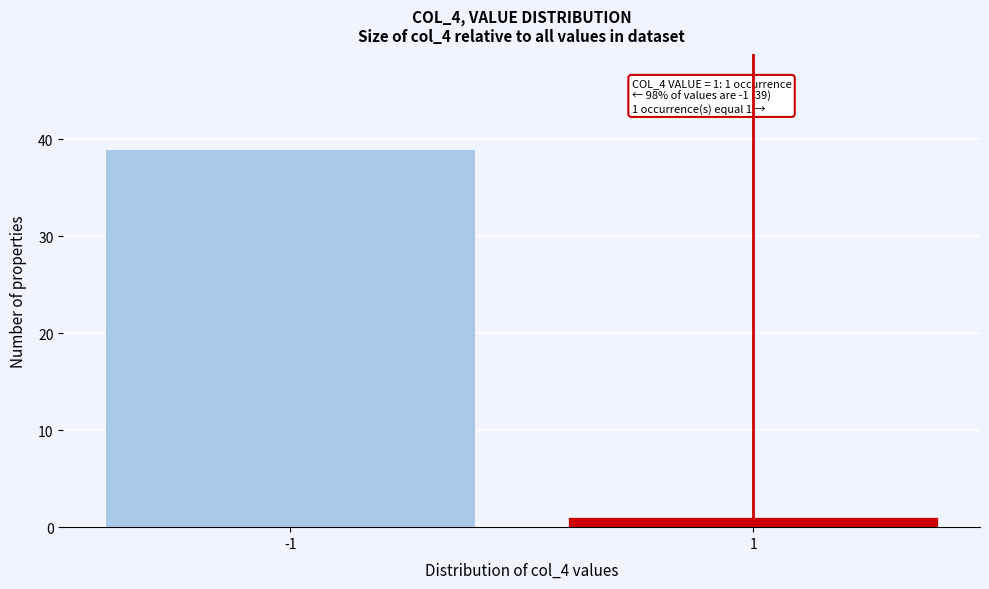

Reading right to left, what are all the values shown in this chart?

1	39